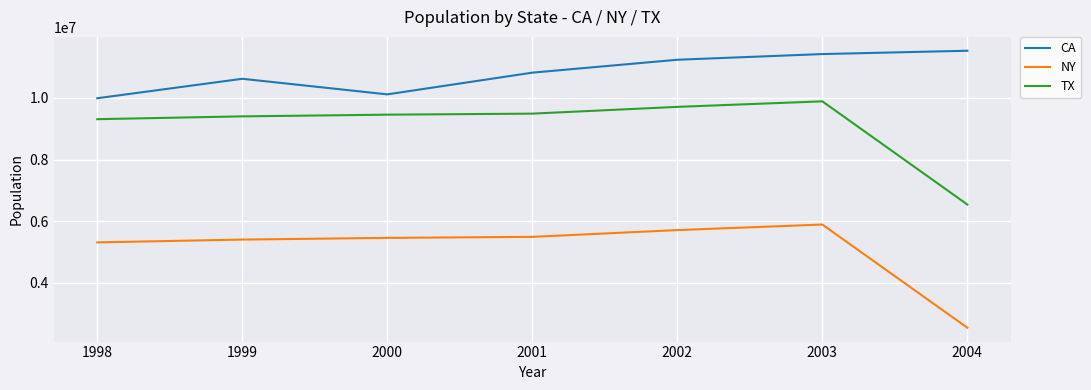

What is the sum of all NY values?

35806001